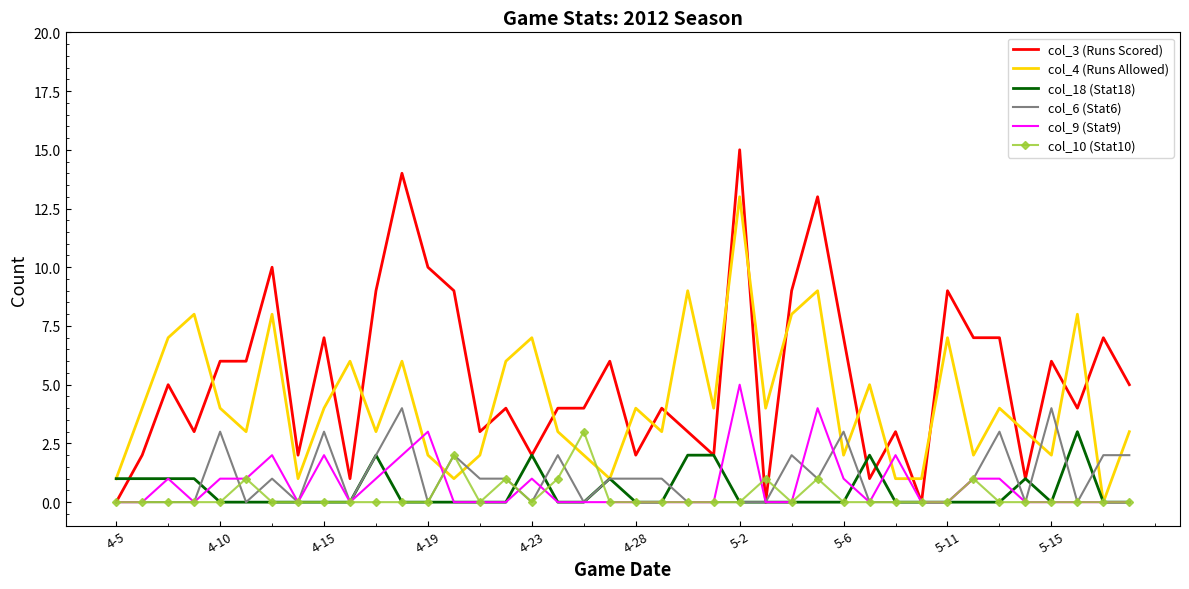

What is the average value of the col_3 (Runs Scored) series?

5